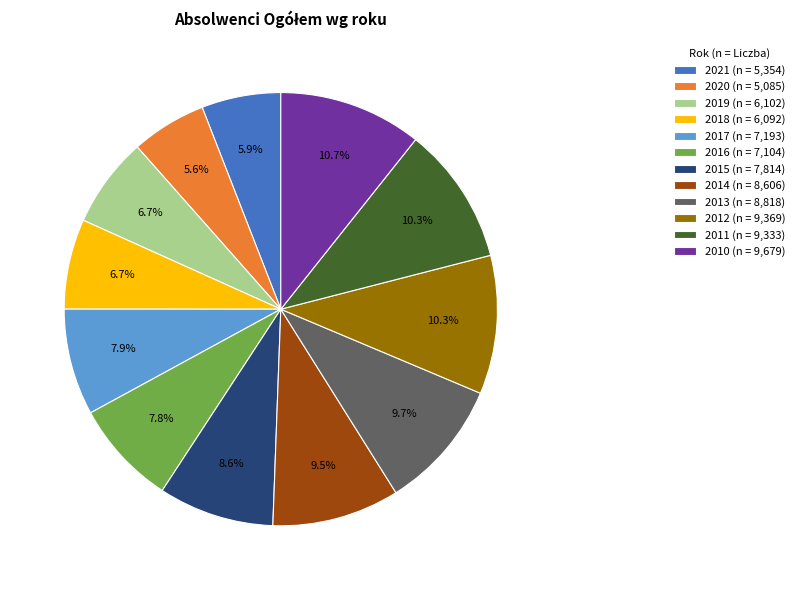

How much of the chart is everything except 2019?

93.3%